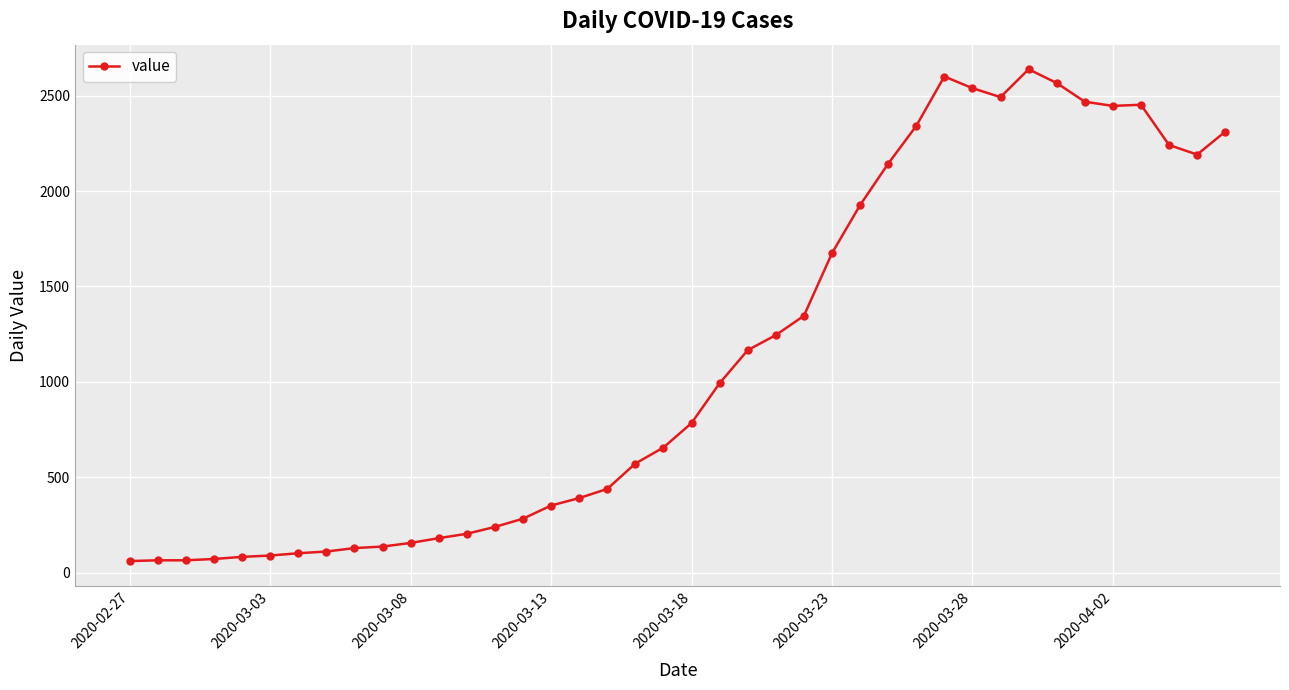

What is the difference between the maximum and minimum values?

2577